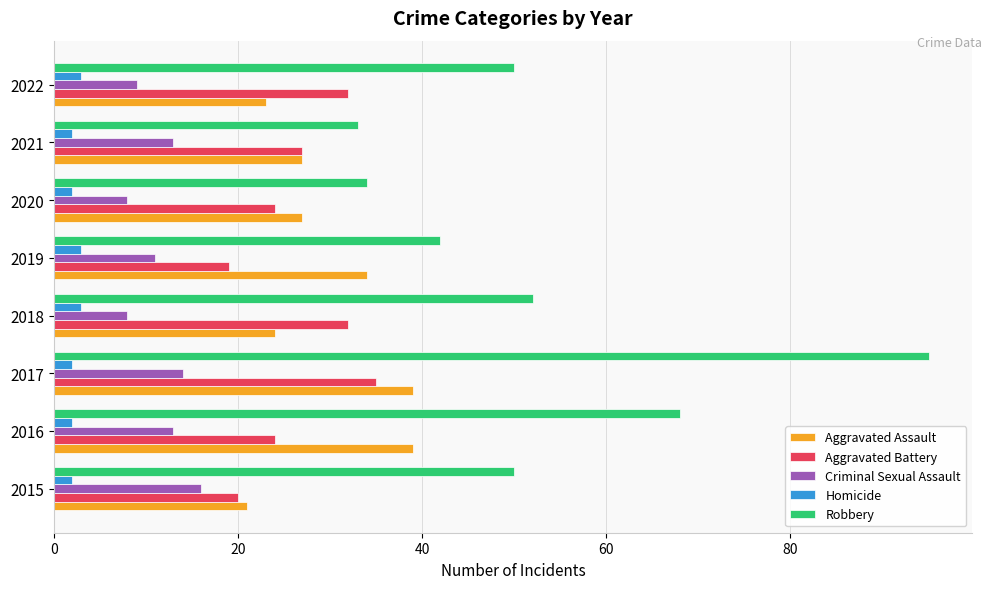

Which series has the largest total across all categories?

Robbery